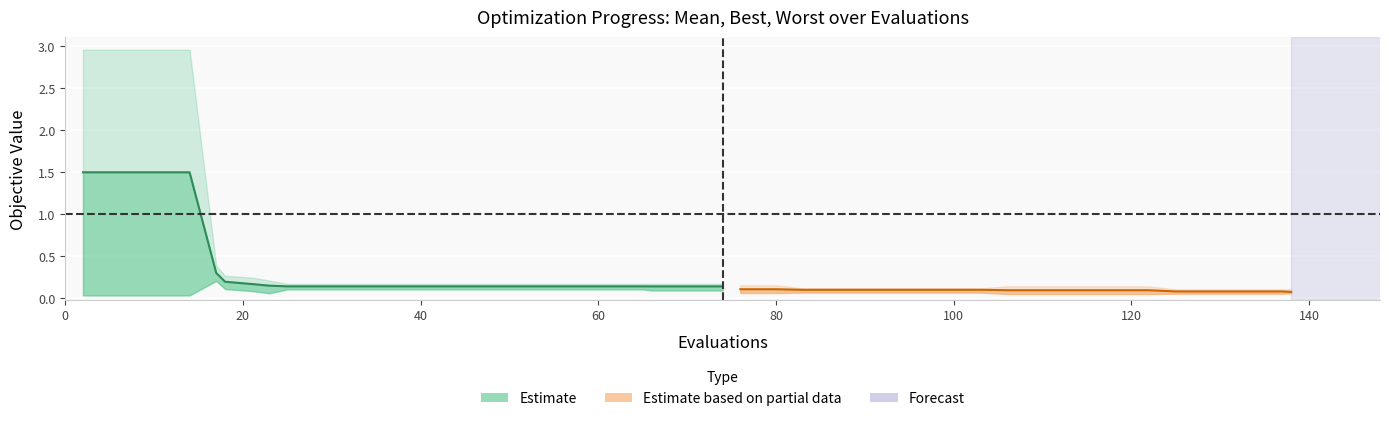

How many lines are shown in the chart?

3